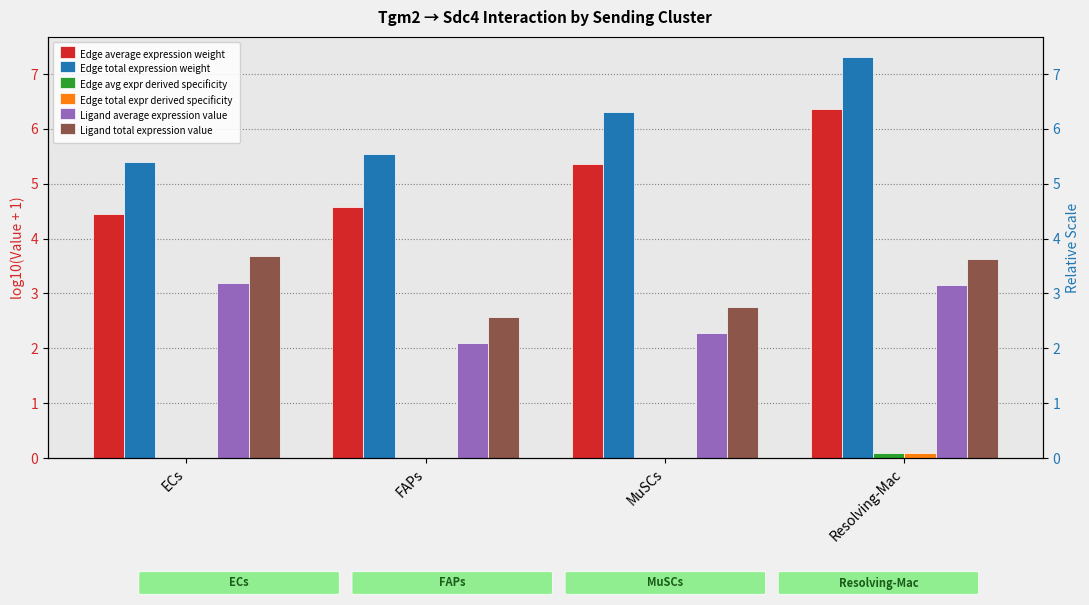

Count the number of categories in the chart.

4